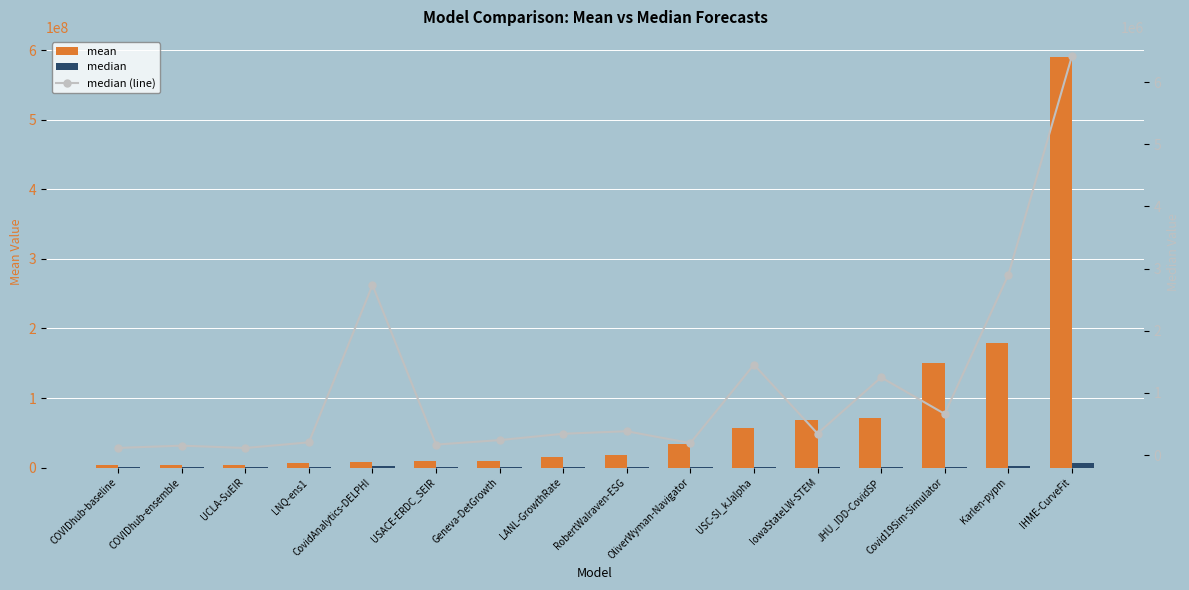

What is the value of the median bar at the 13th from the left?

1249700.4